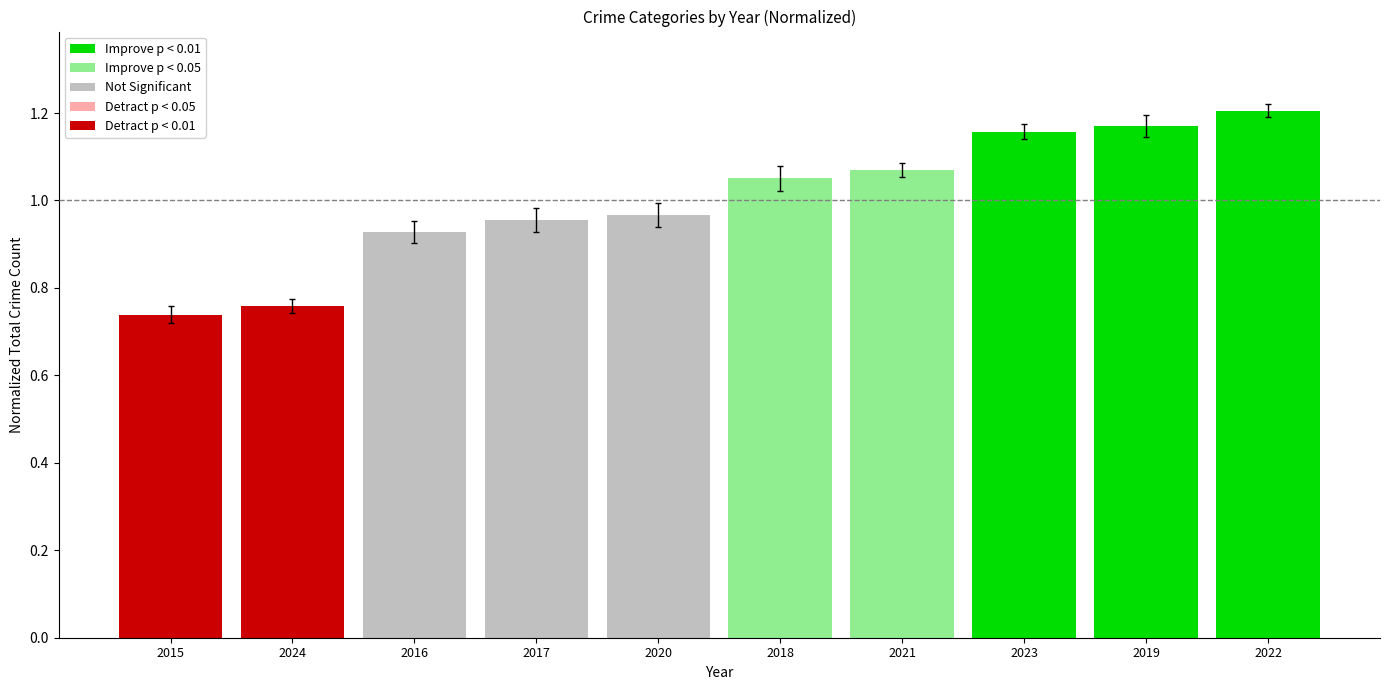

Rank the categories by value from highest to lowest.

2022, 2019, 2023, 2021, 2018, 2020, 2017, 2016, 2024, 2015